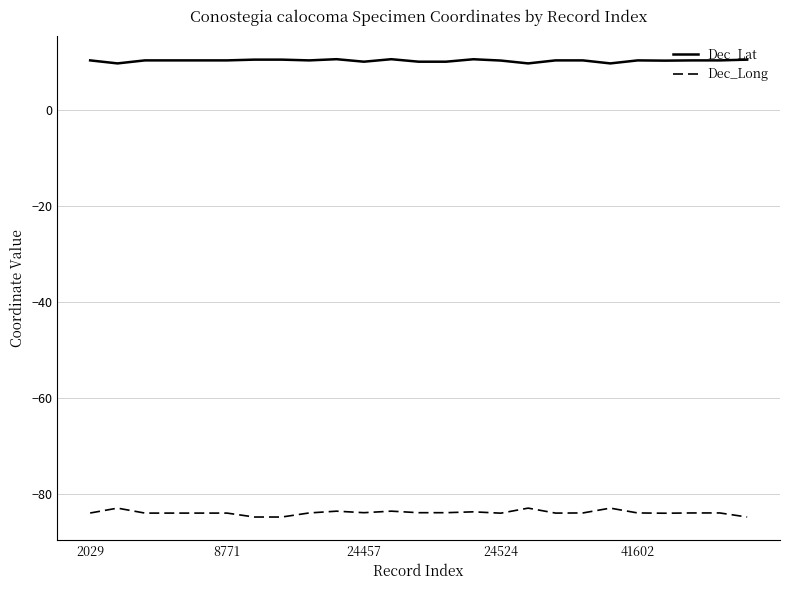

Which series has the widest spread of values?

Dec_Long